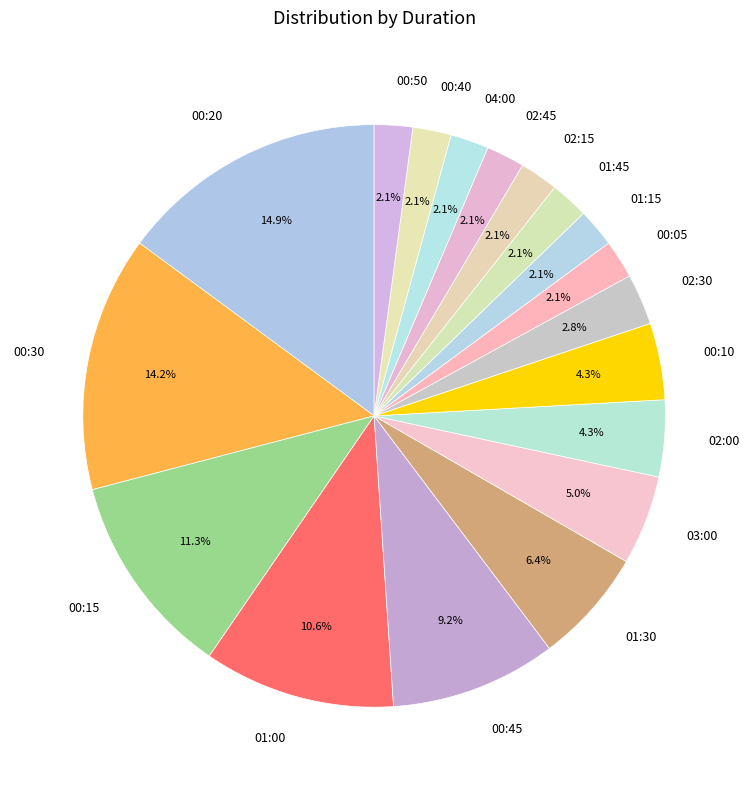

What percentage is the 00:10 slice, to the nearest percent?

4%